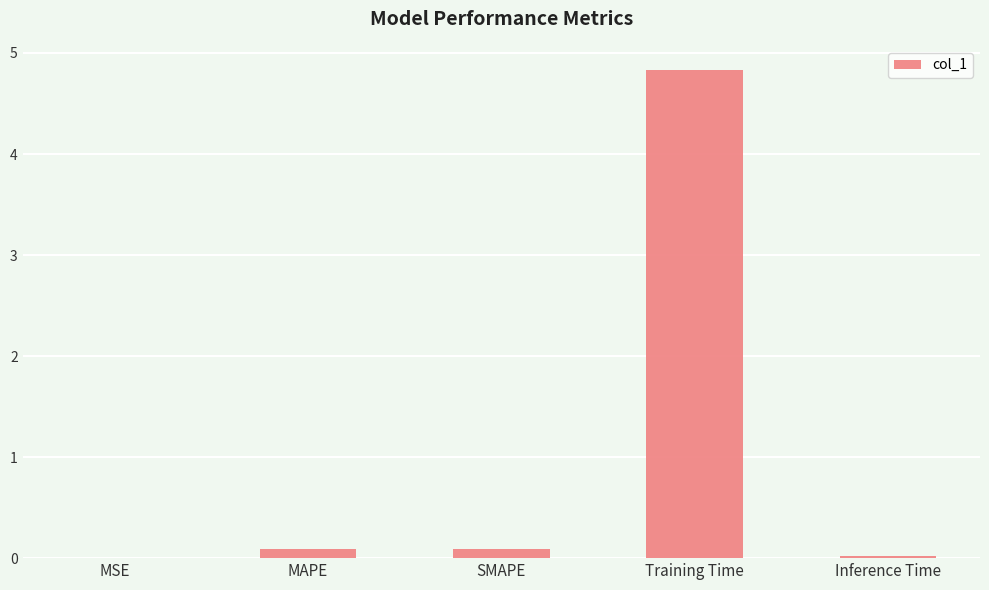

Read the value at Training Time.

4.8